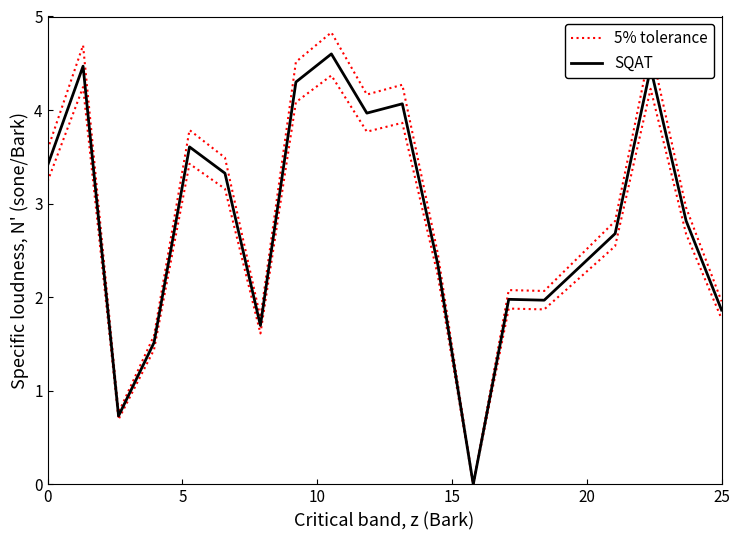

What are all the series names shown in the legend?

5% tolerance, SQAT